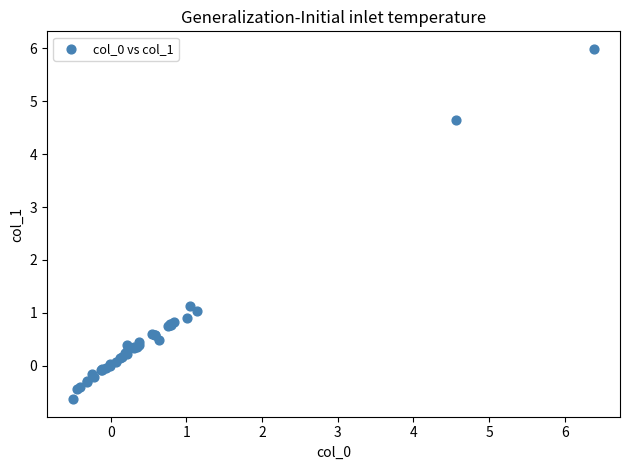

What Y value in the scatter plot is closest to 2?

1.1